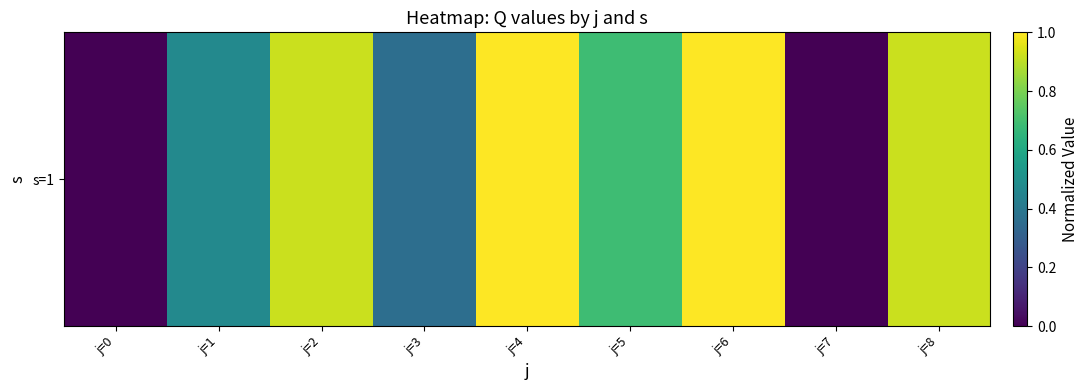

Is it true that the value at j=0 is 0.0?

True